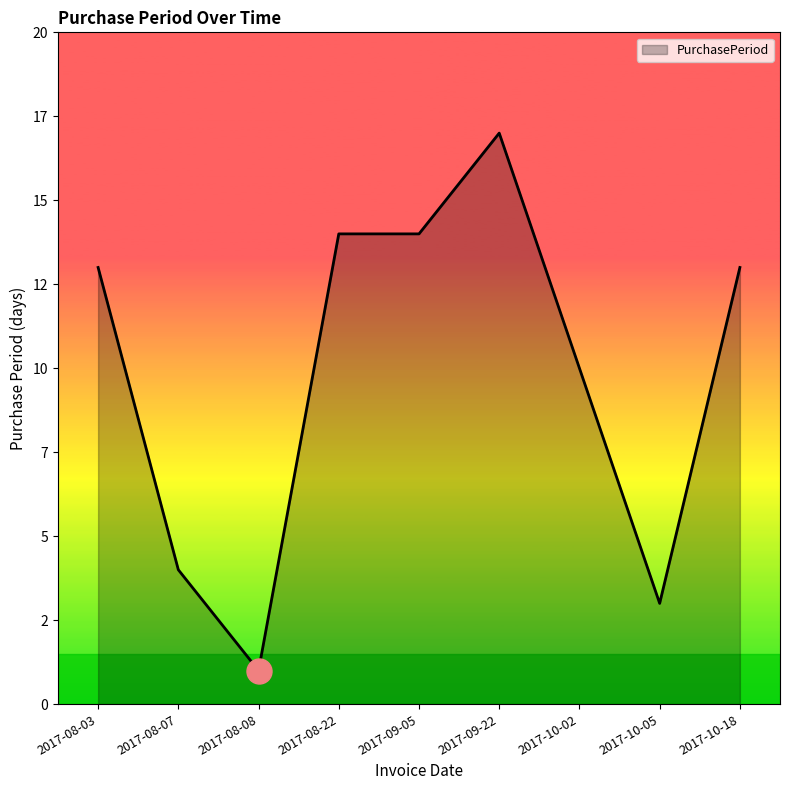

Reading right to left, list all the values displayed in this chart.

2017-10-18=13	2017-10-05=3	2017-10-02=10	2017-09-22=17	2017-09-05=14	2017-08-22=14	2017-08-08=1	2017-08-07=4	2017-08-03=13